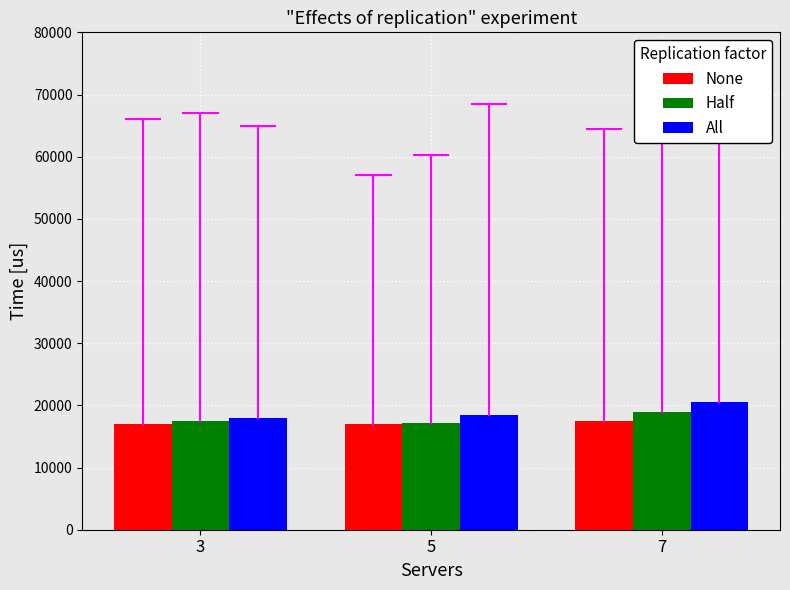

What is the total value across all series at 7?

57000